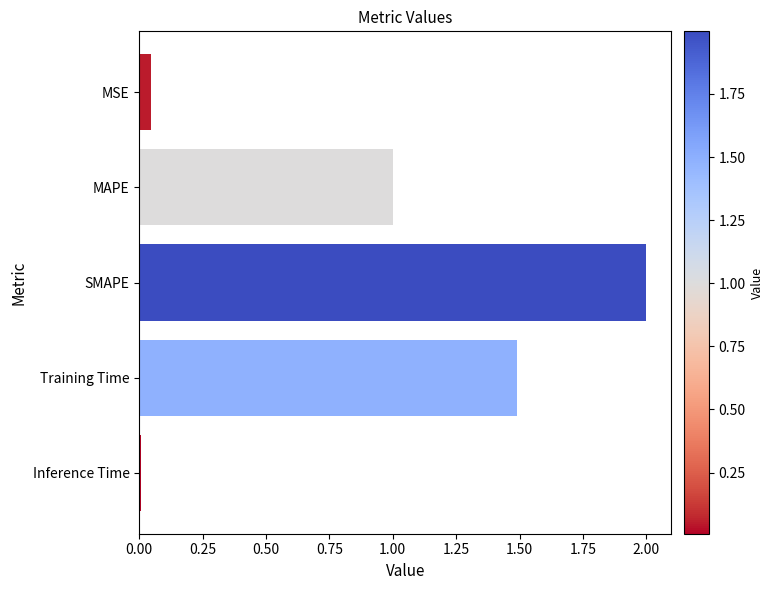

Does the chart contain stacked bars?

No